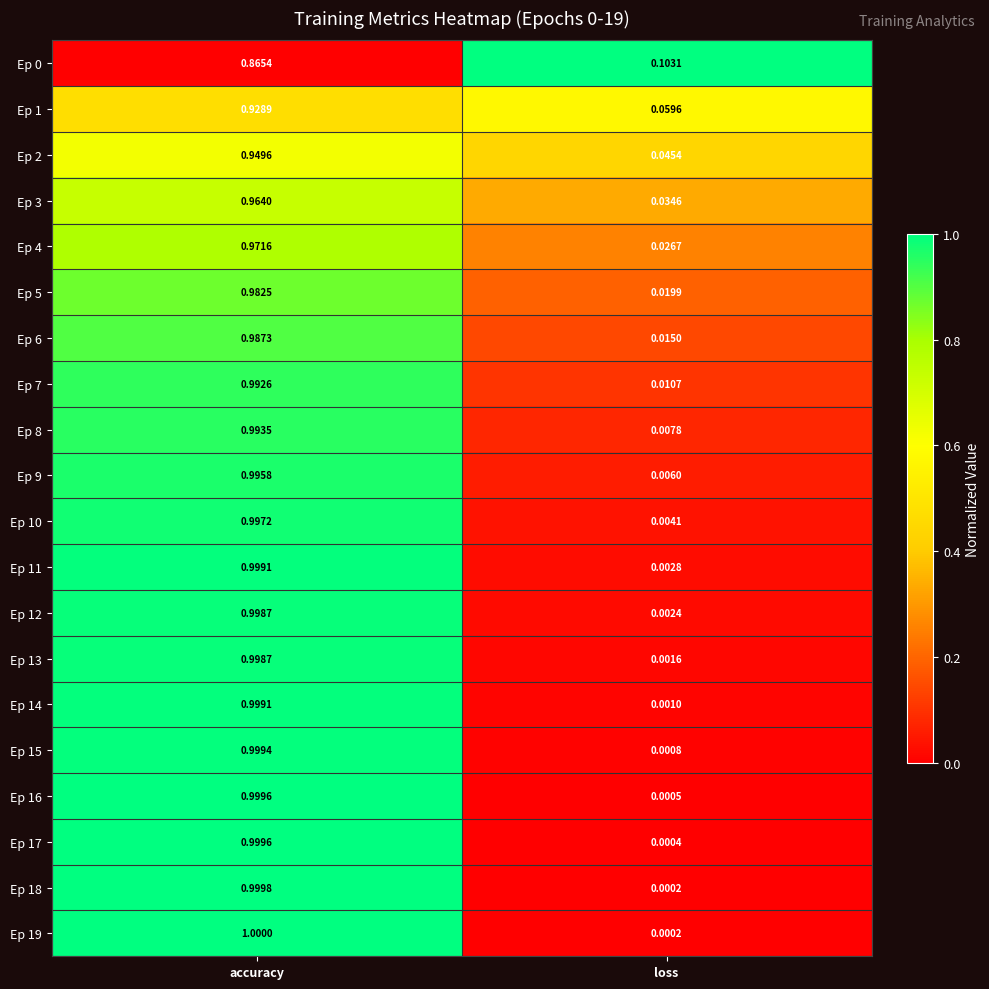

Is the value of Ep 12 at accuracy greater than the value of Ep 9 at loss?

Yes